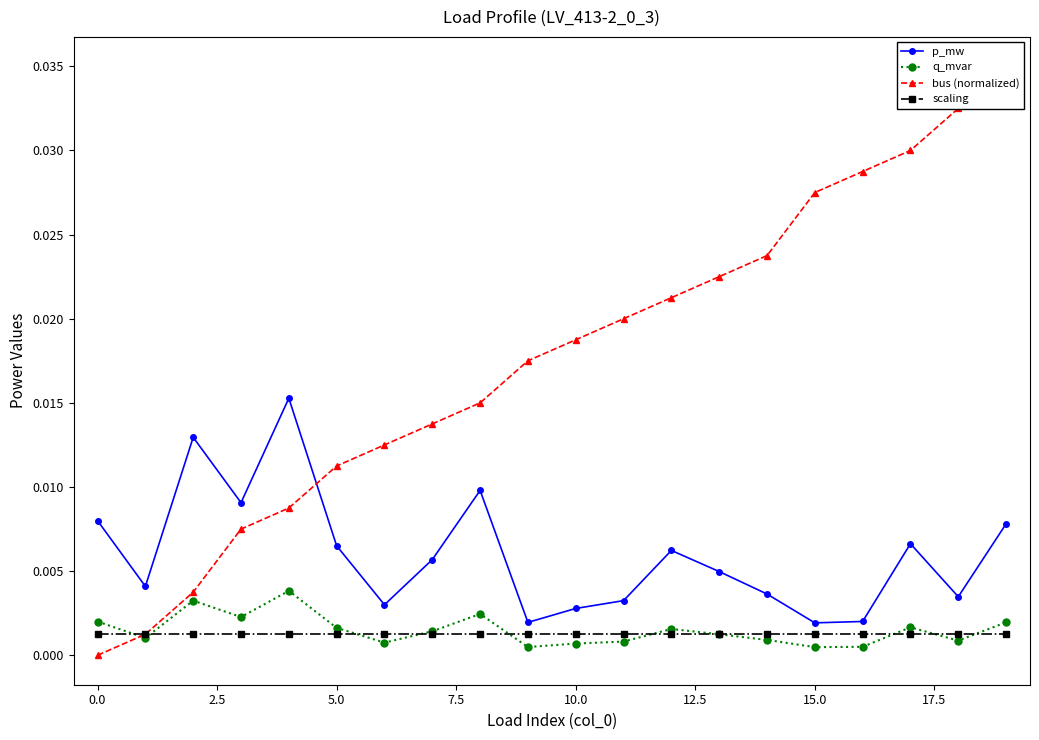

After their last crossing, which series has the higher values: bus (normalized) or p_mw?

bus (normalized)